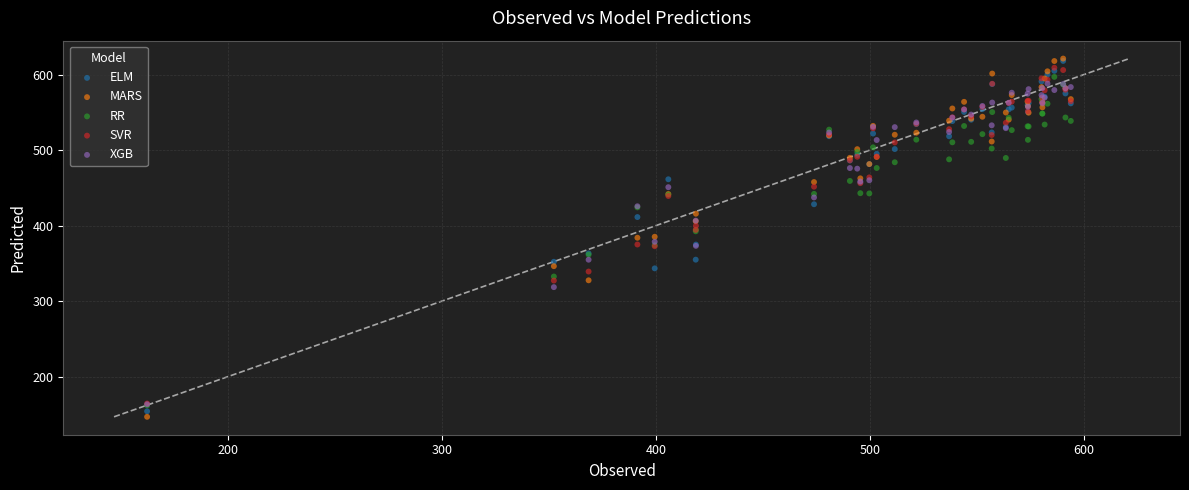

Which series contains the lowest Y value?

MARS